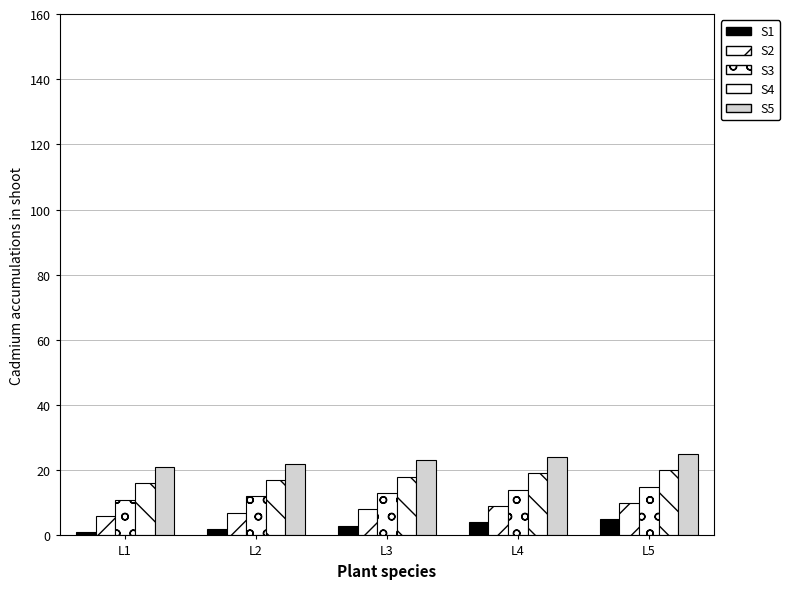

At how many categories does at least one series exceed 3?

5